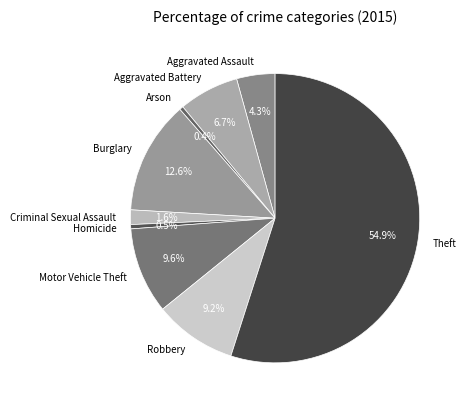

Count the number of slices in the pie.

9